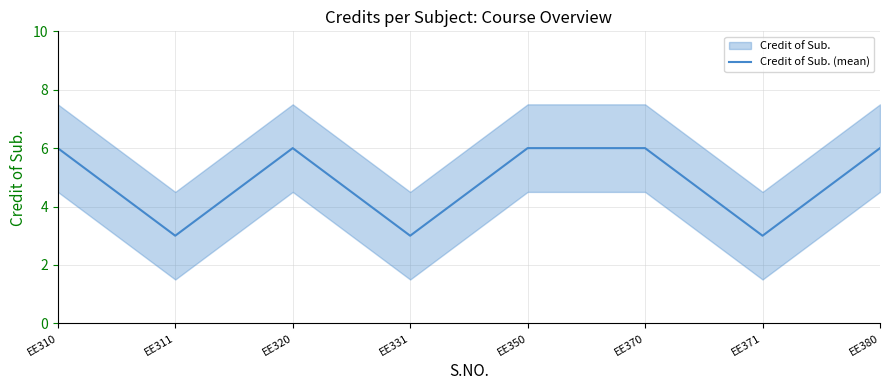

The value at EE310 is 6. True or false?

True